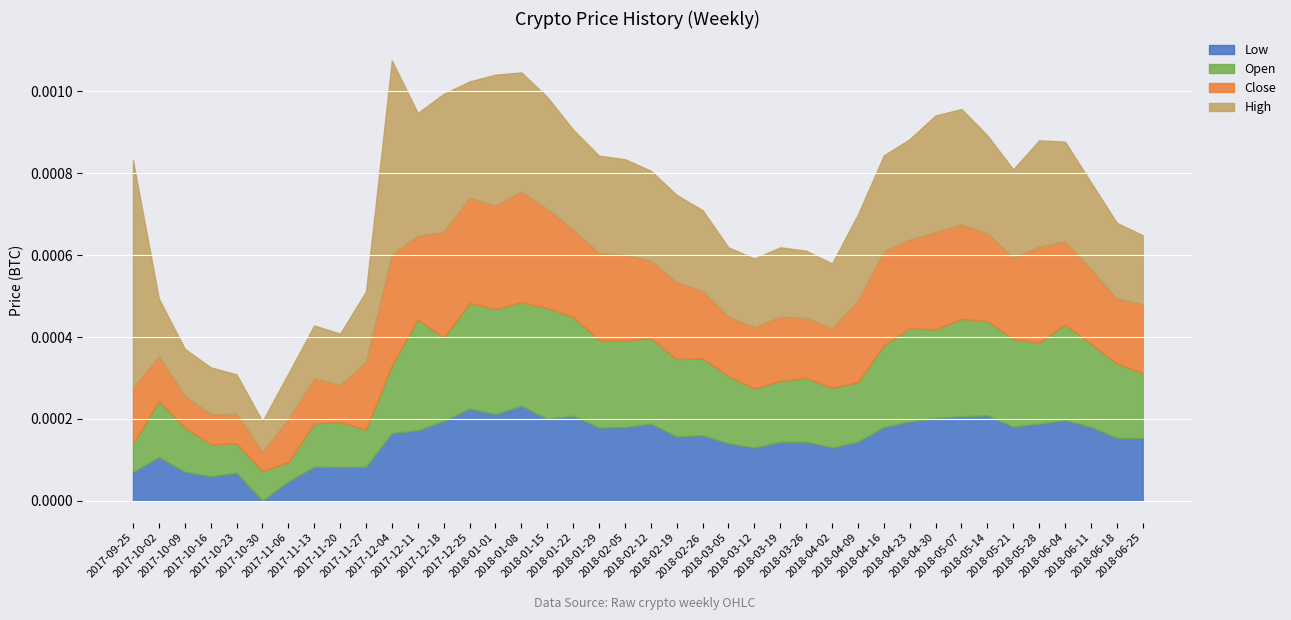

Is the value of High at 2018-01-08 greater than the value of Low at 2018-06-25?

Yes